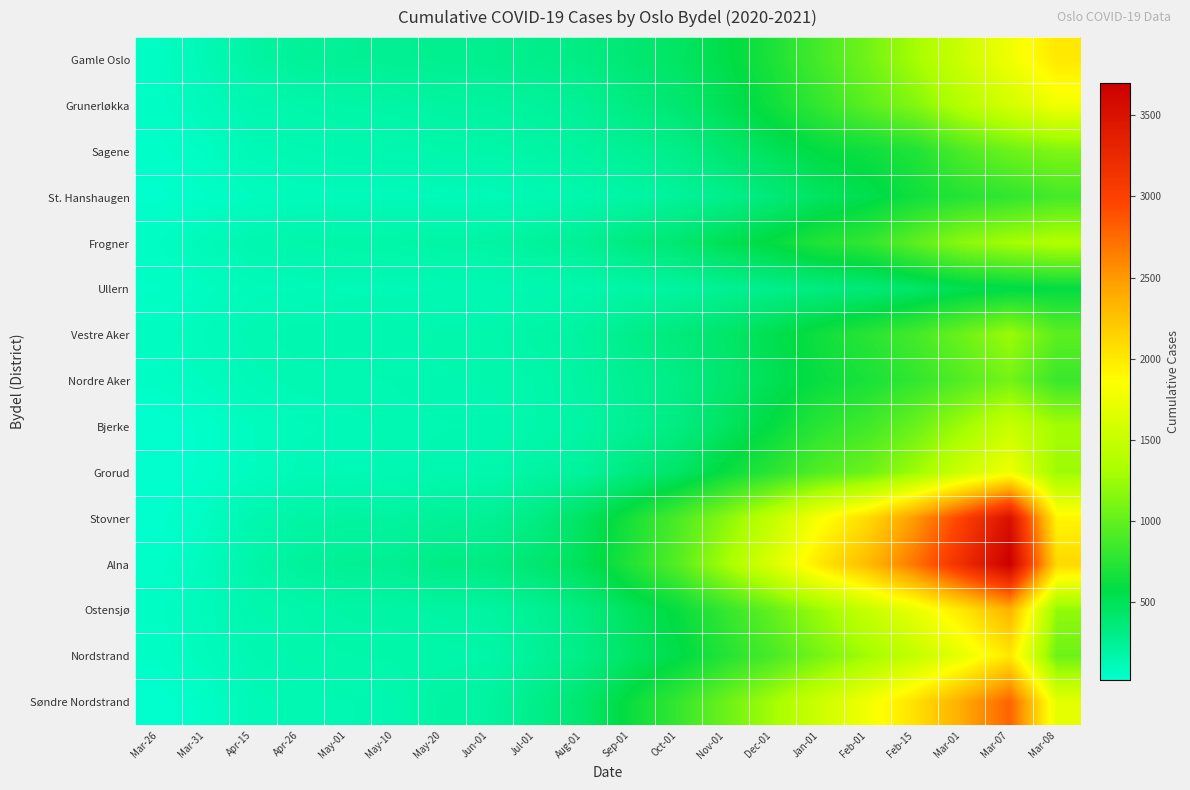

At which category is the sum across all series the highest?

Mar-07